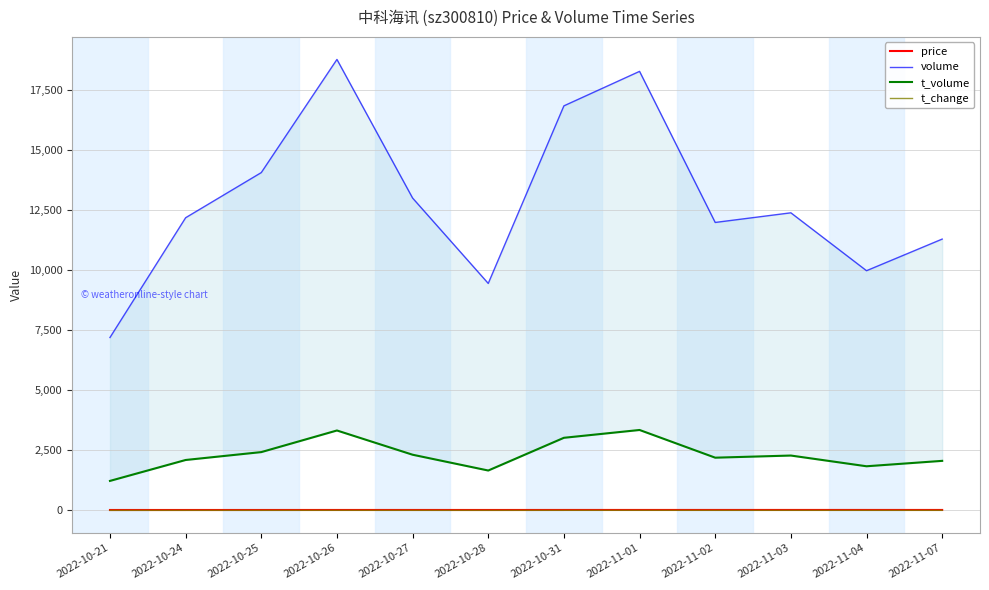

What is the difference between the maximum and minimum values in the price series?

1.6